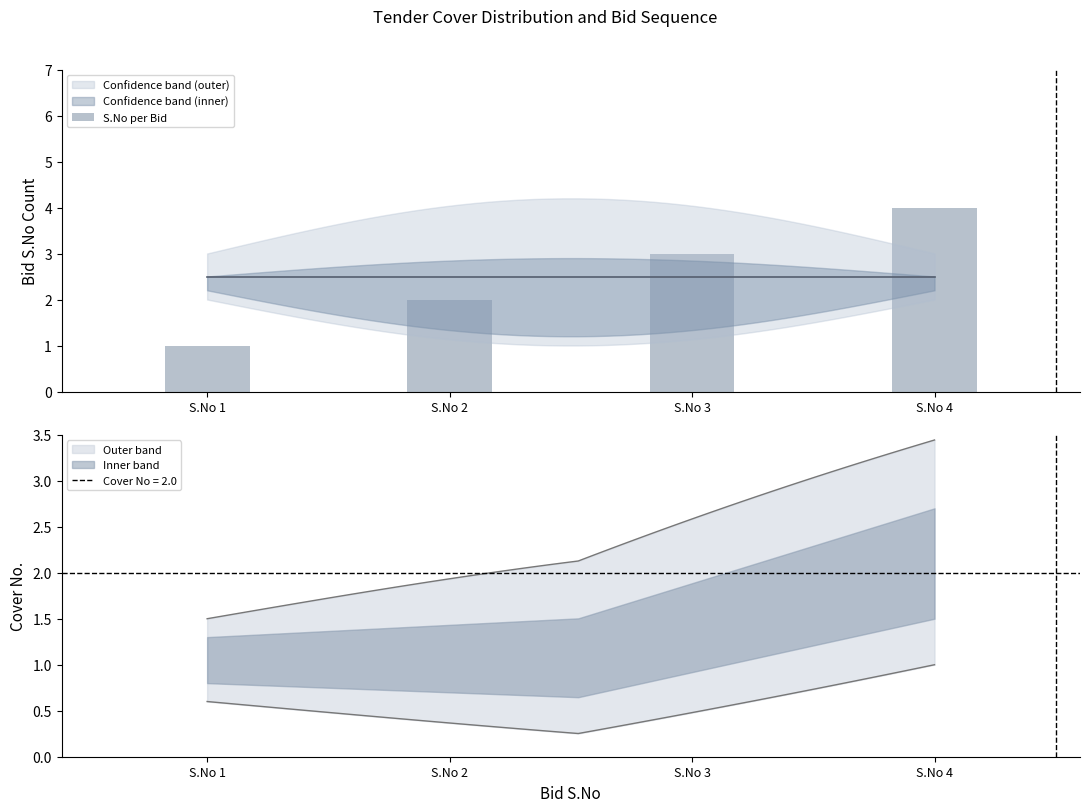

Which category has the lowest value across all series?

S.No 1